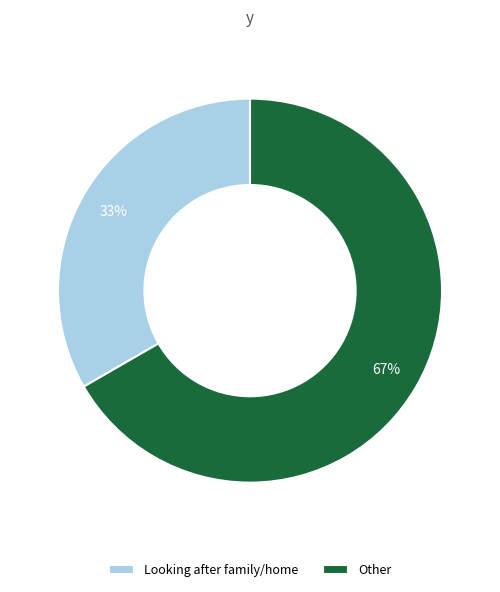

The Looking after family/home slice represents 33% of the pie. True or false?

True